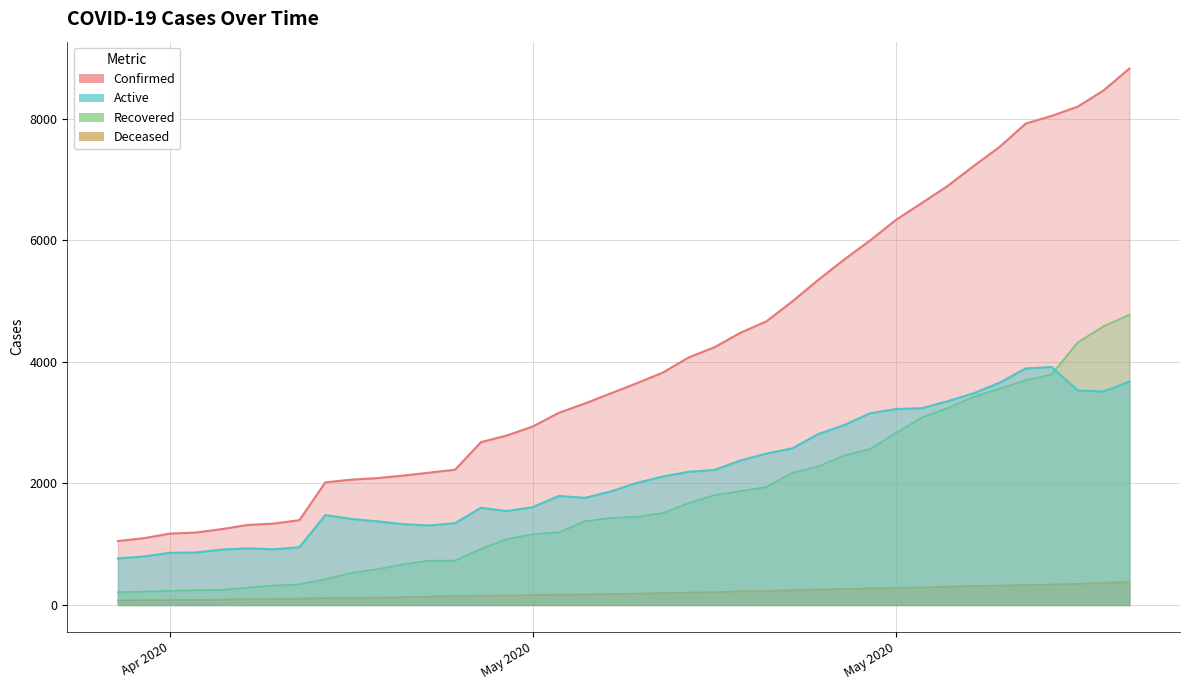

At which category does the chart reach its minimum across all series?

2020-04-26